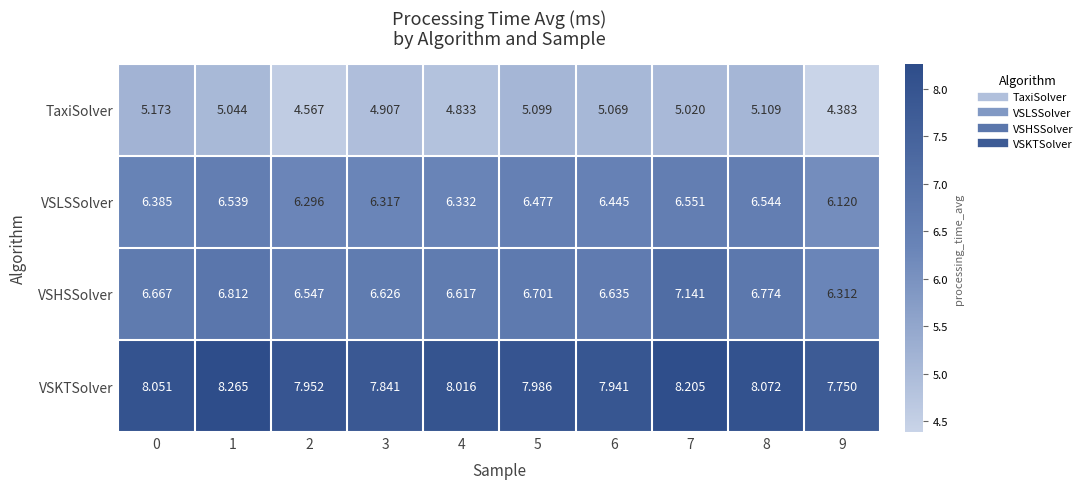

Which series has the widest spread of values?

VSHSSolver